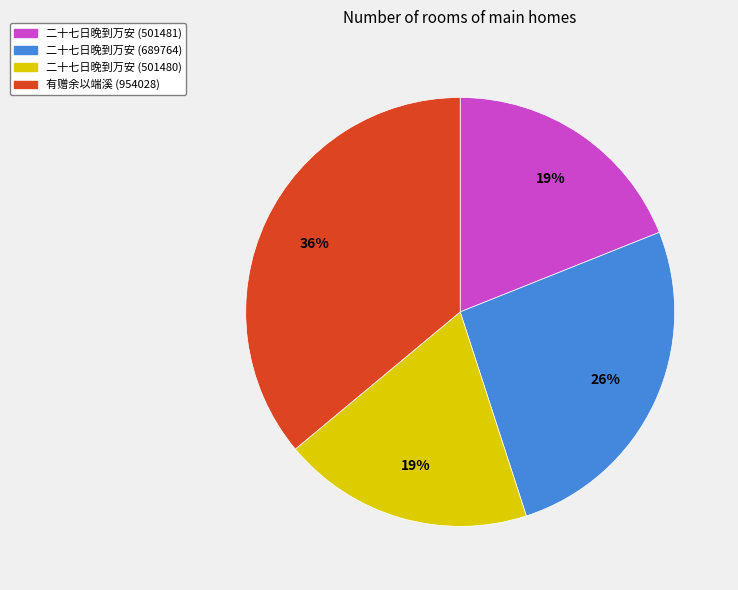

Is it true that 二十七日晚到万安 (501480) is 19% of the pie?

True